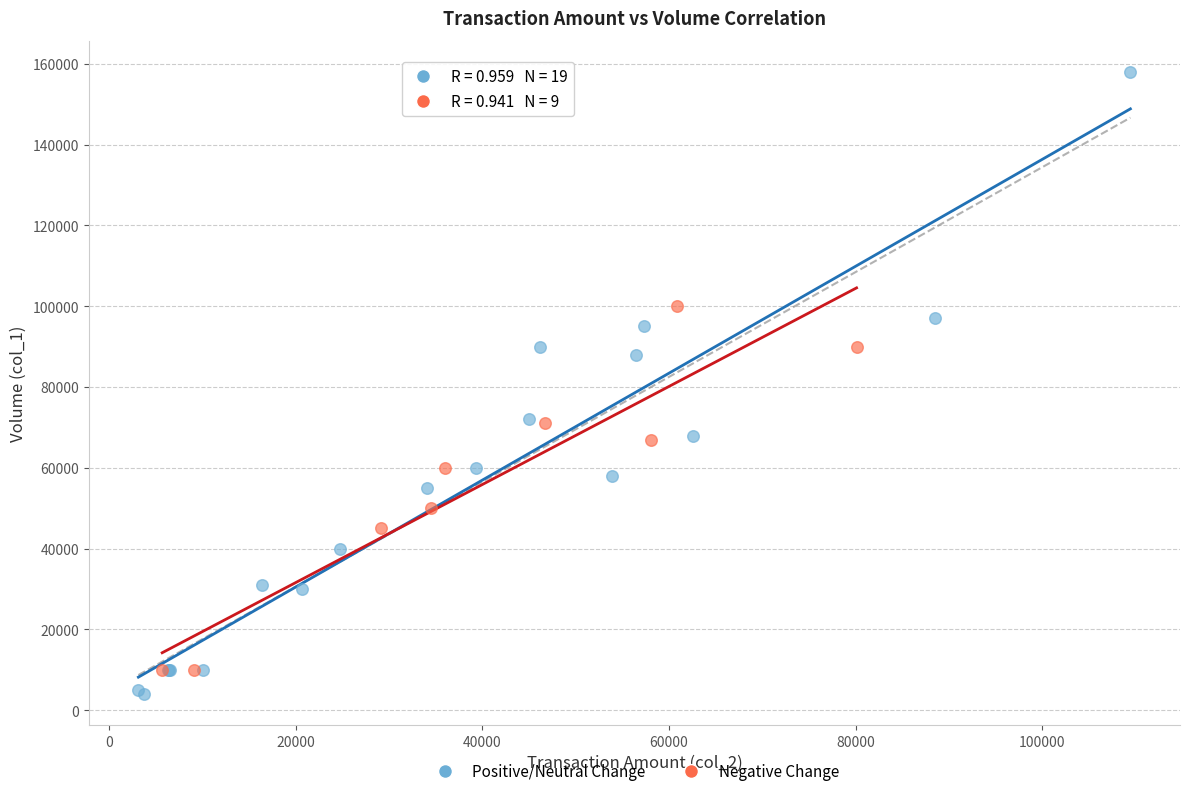

Which series reaches the maximum Y coordinate?

Positive/Neutral Change